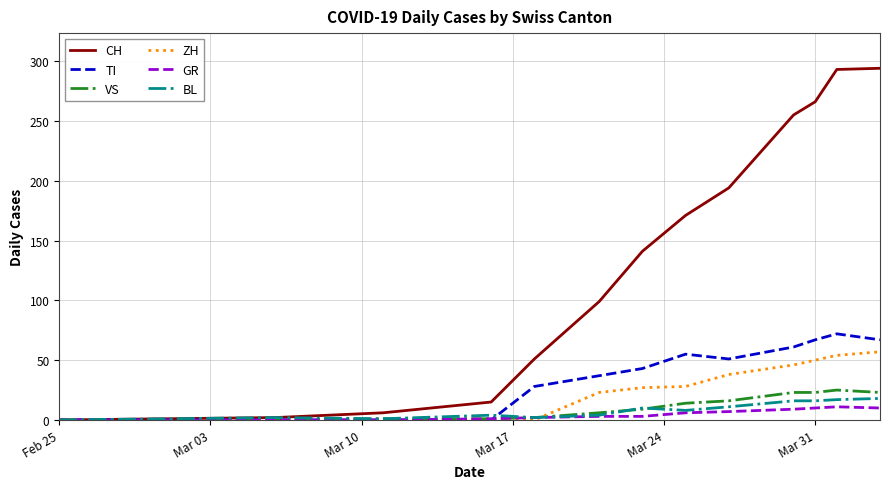

What is the maximum value for CH?

294